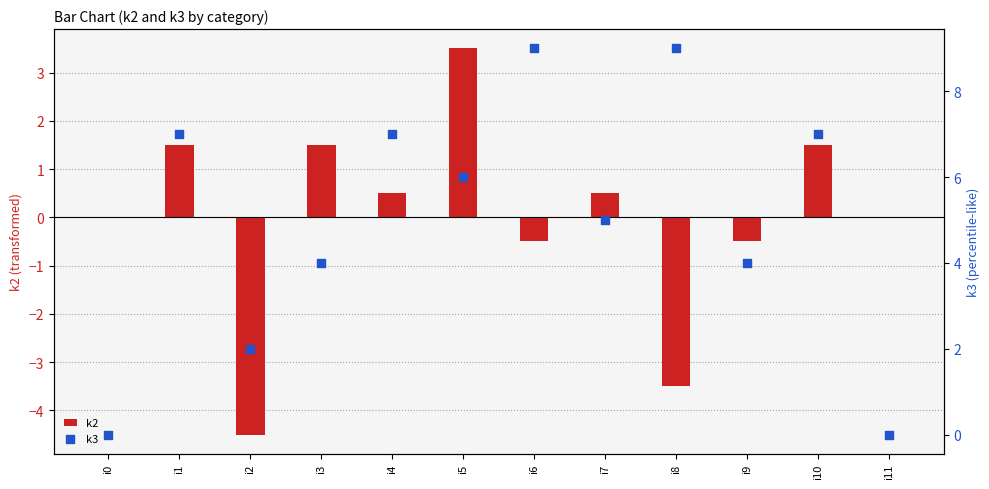

Which series reaches the maximum Y coordinate?

k3